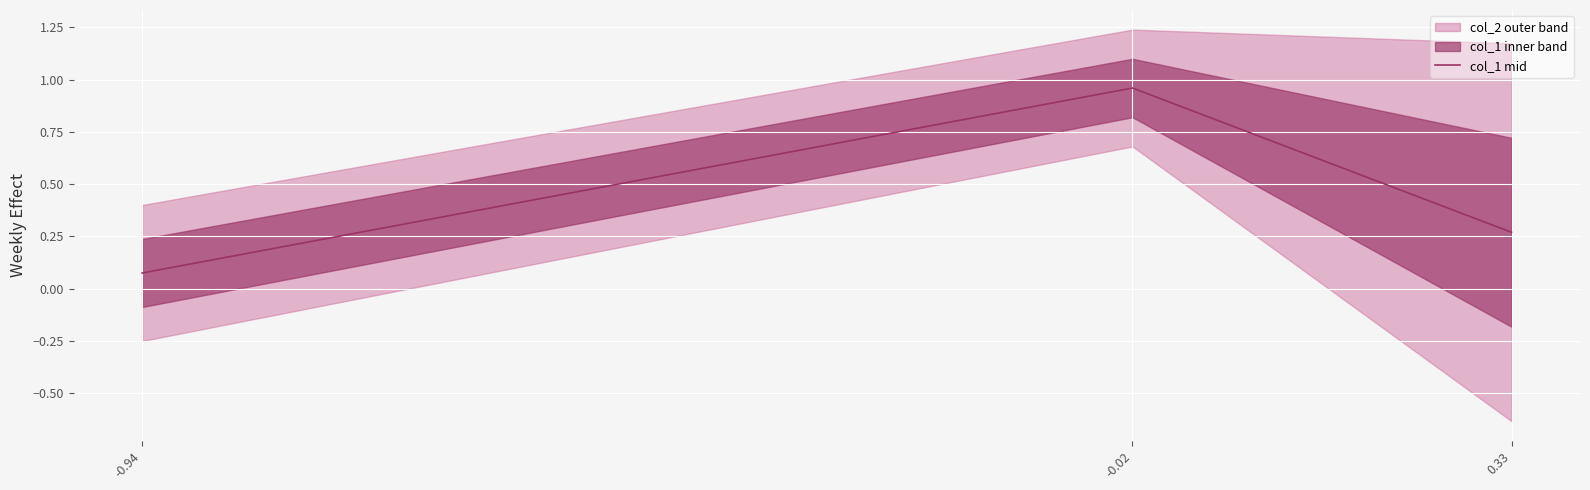

What is the difference between the maximum and minimum values?

0.9